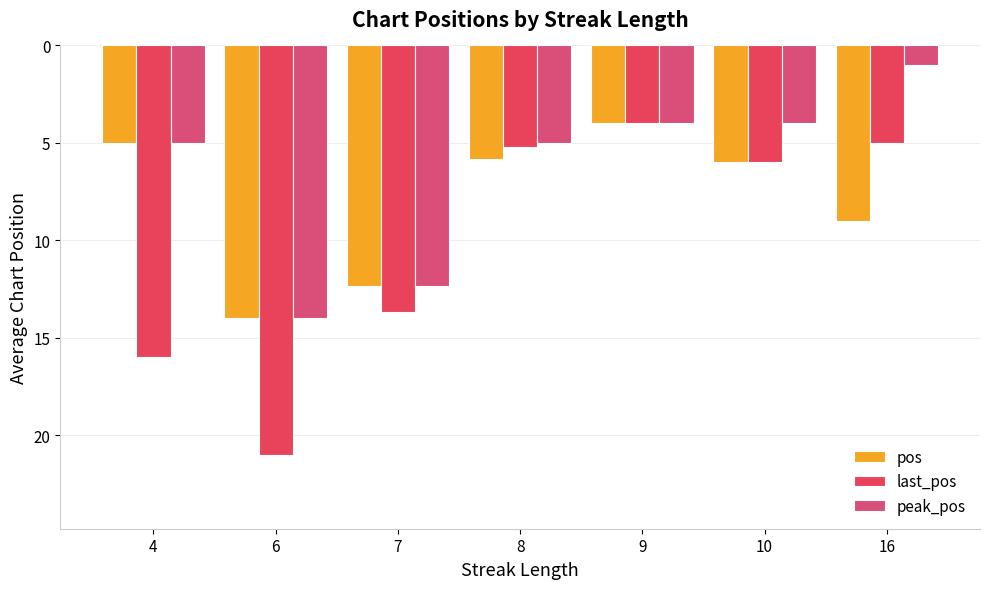

Which label corresponds to the smallest value in the chart?

16